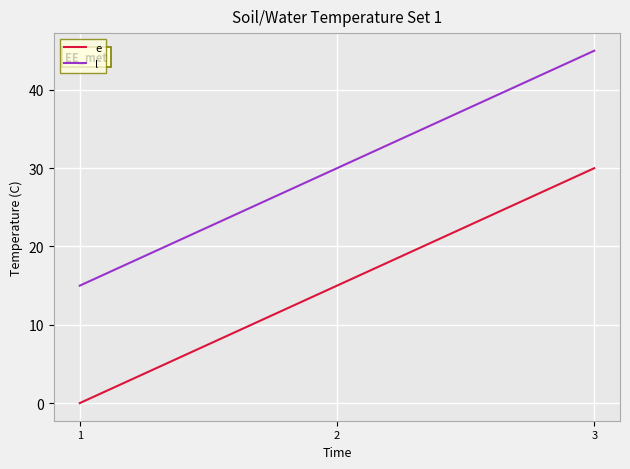

Reading right to left, extract all data points from this chart.

e: 3=30	2=15	1=0
l: 3=45	2=30	1=15